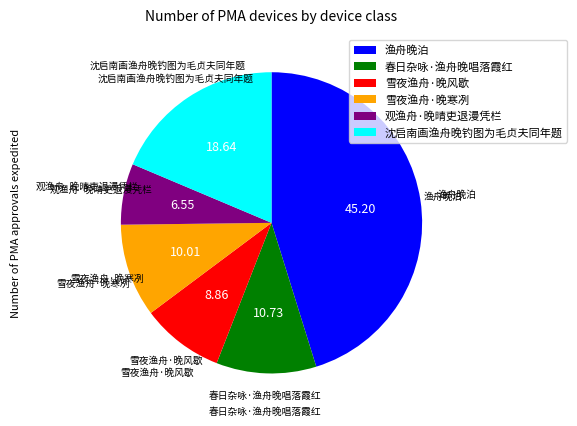

Does 雪夜渔舟·晚寒冽 account for over 50% of the chart?

No